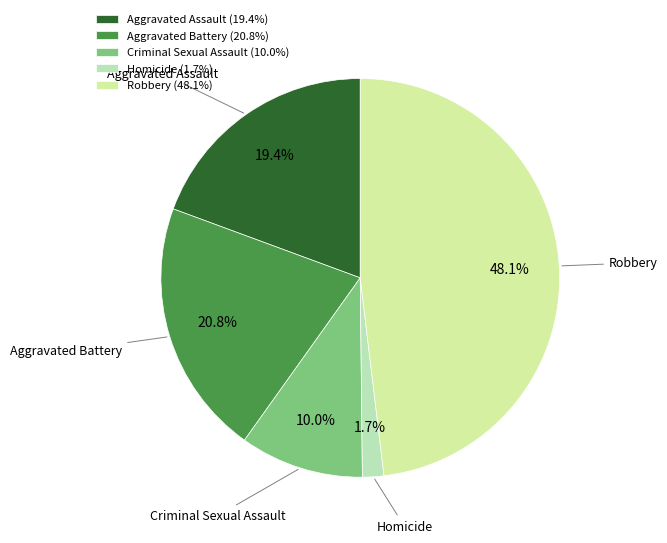

To the nearest percent, what is the average slice percentage?

20%